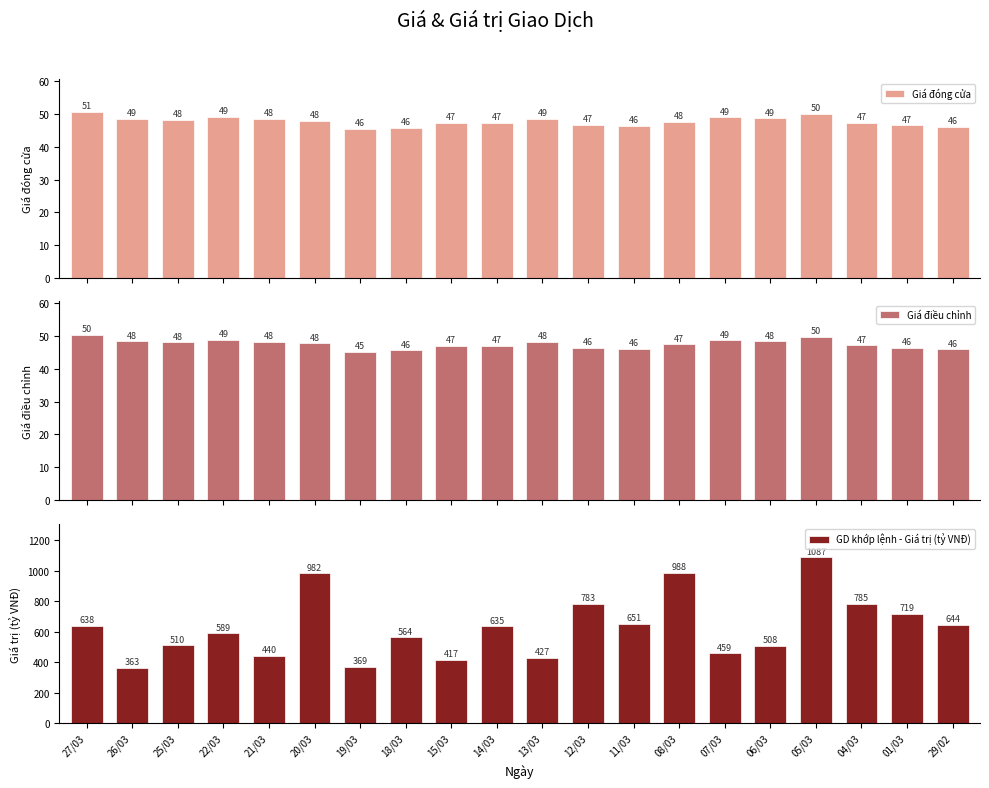

At which label does GD khớp lệnh - Giá trị (tỷ VNĐ) reach its minimum?

26/03